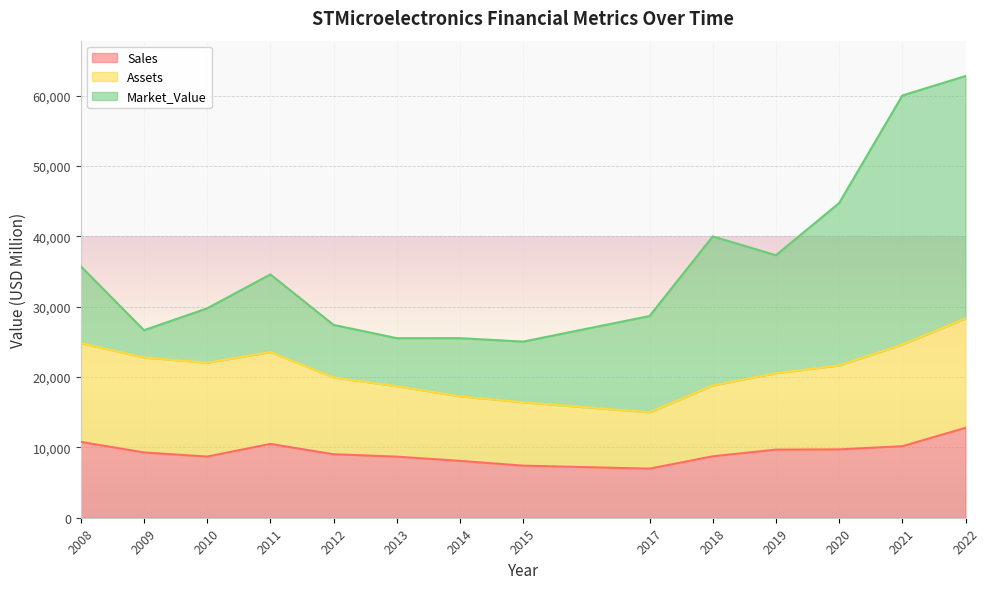

Which series has the largest total across all categories?

Market_Value